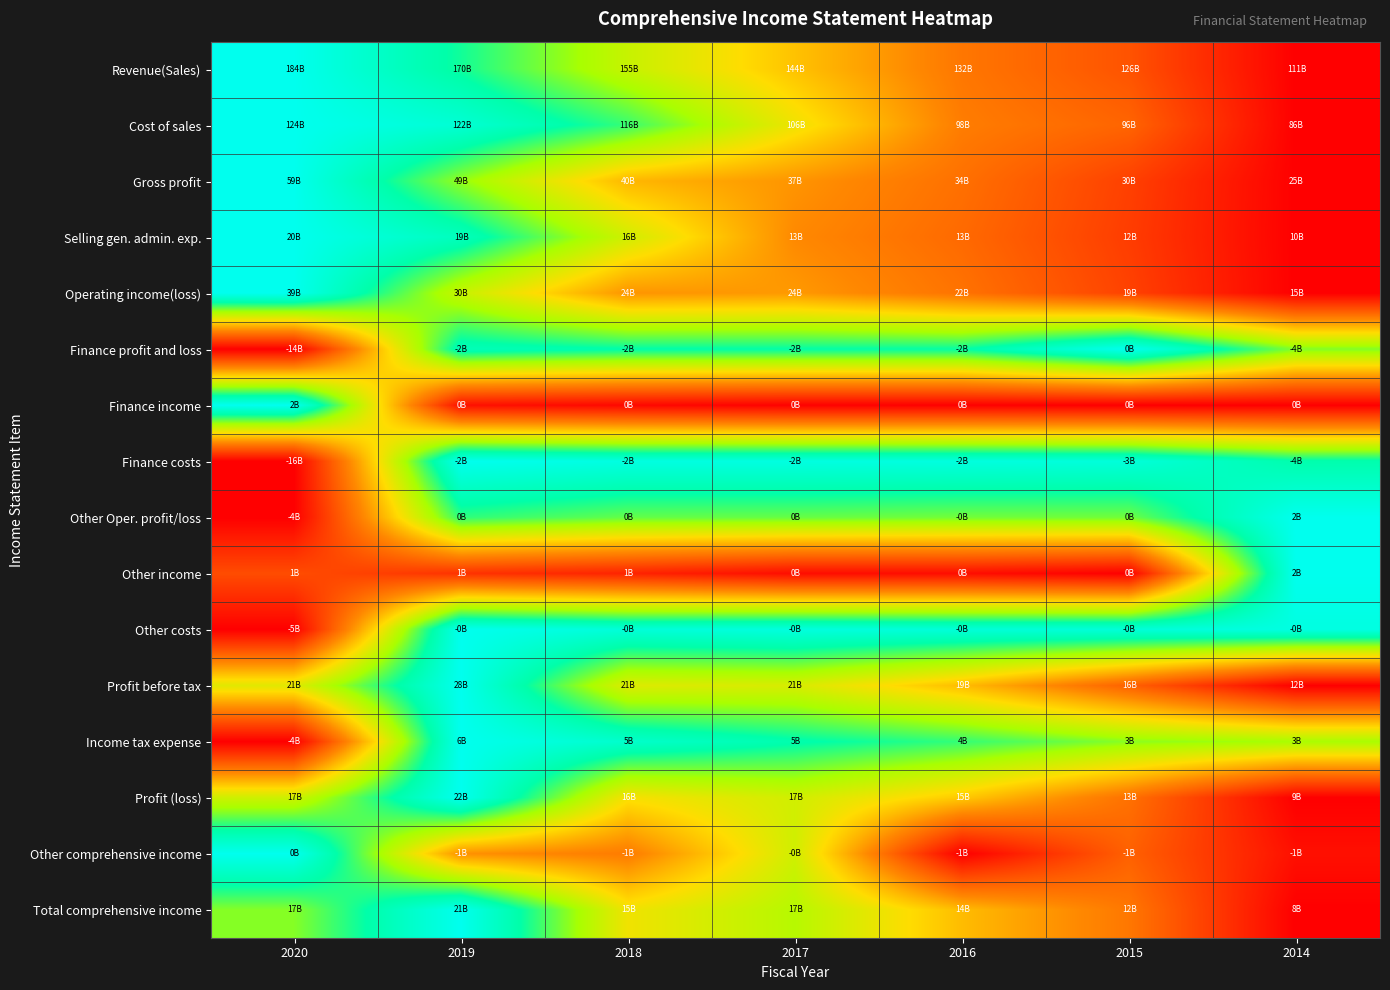

Which series has the widest spread of values?

Revenue(Sales)